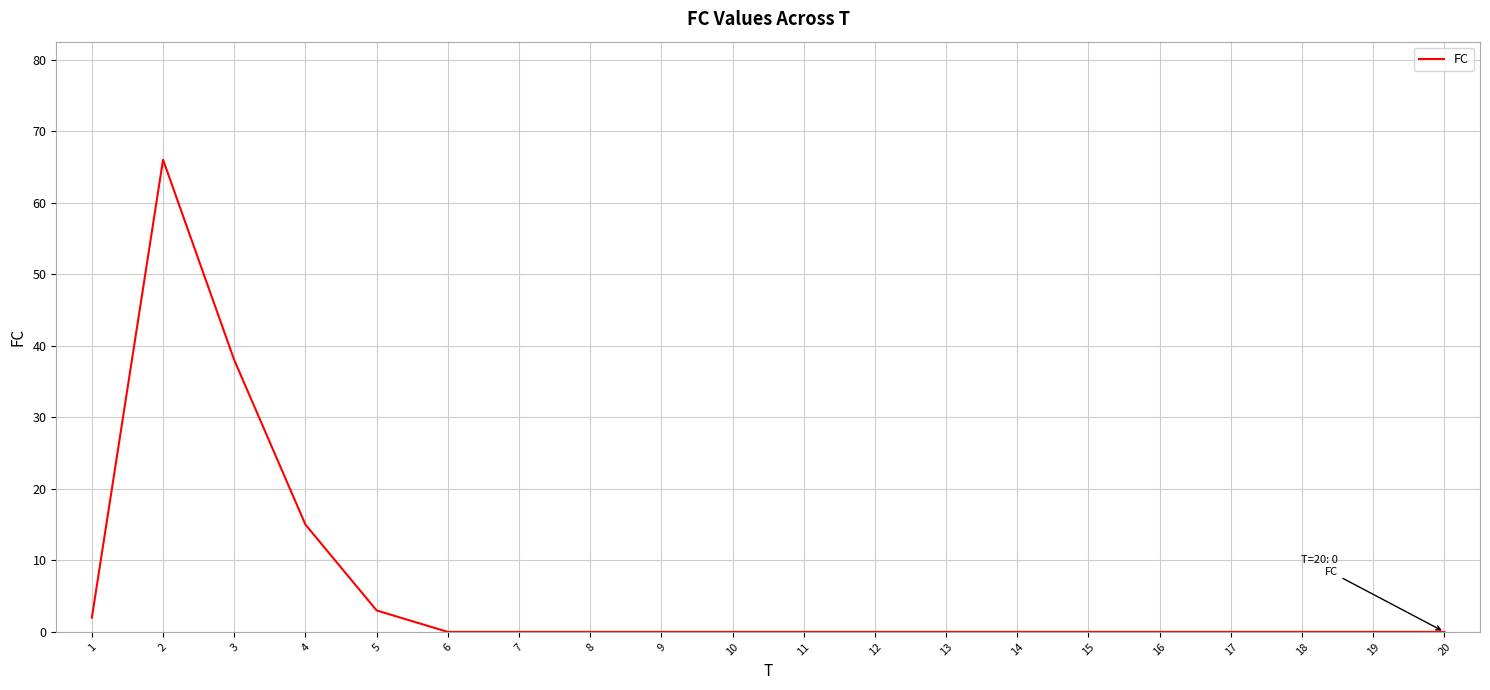

Is this an area chart (filled region under the line)?

No